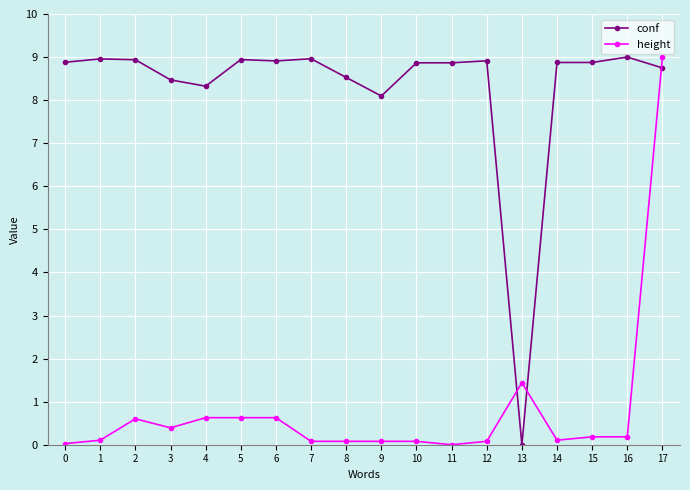

What are all the series names shown in the legend?

conf, height